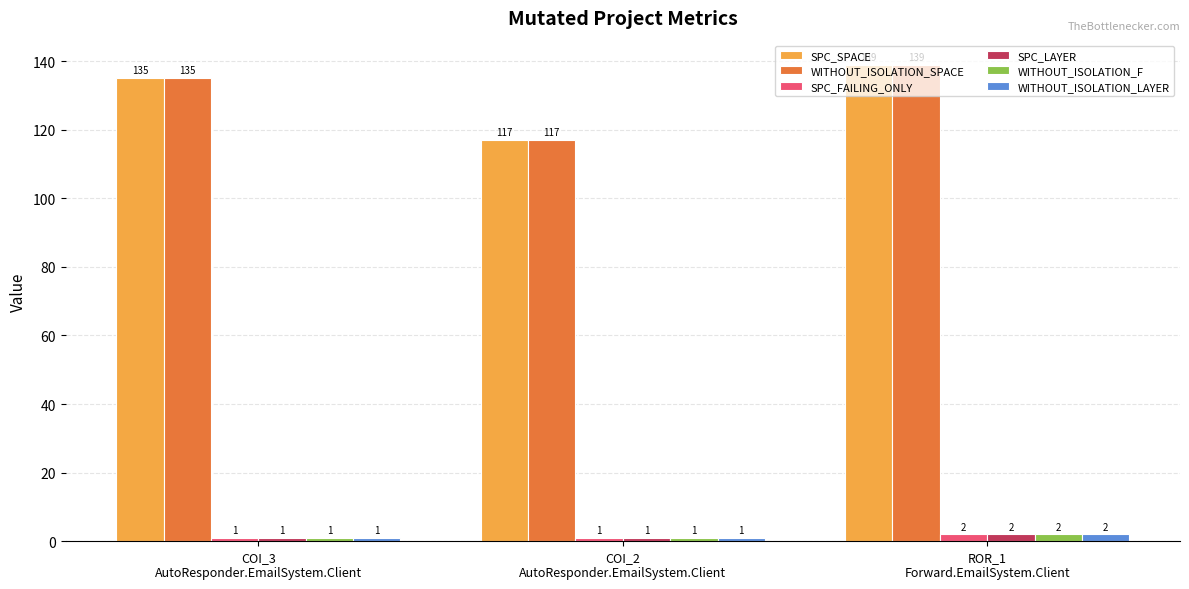

What is the sum of all WITHOUT_ISOLATION_LAYER values?

4